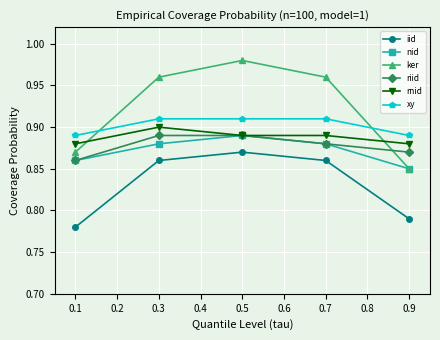

At which category is the sum across all series the highest?

0.5